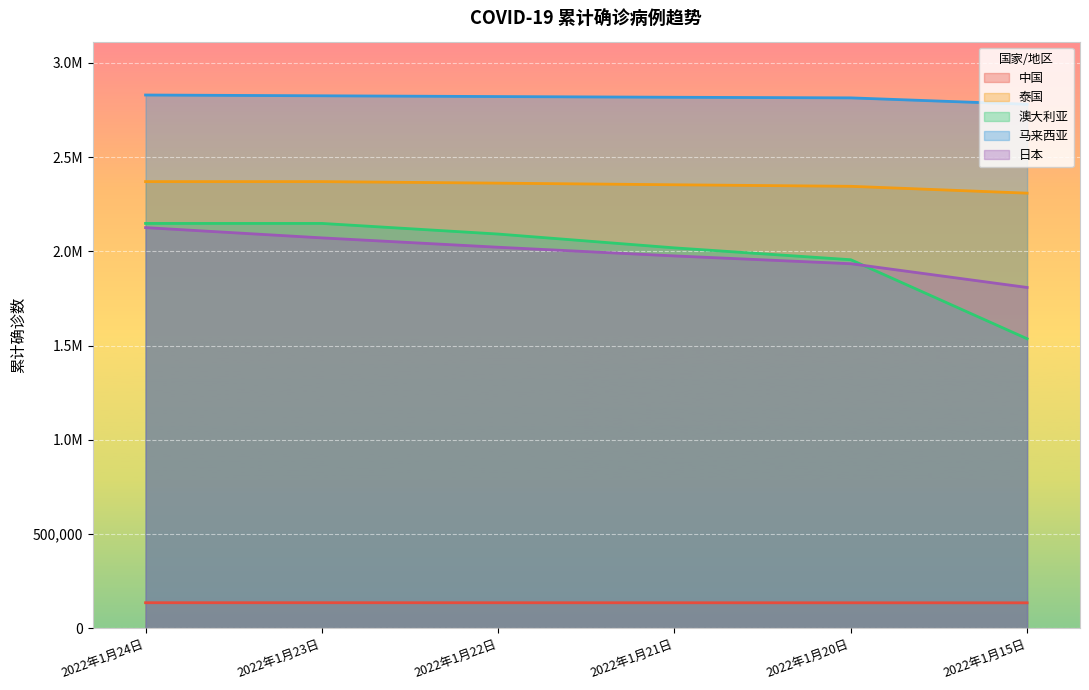

What is the average value of the 澳大利亚 series?

1983086